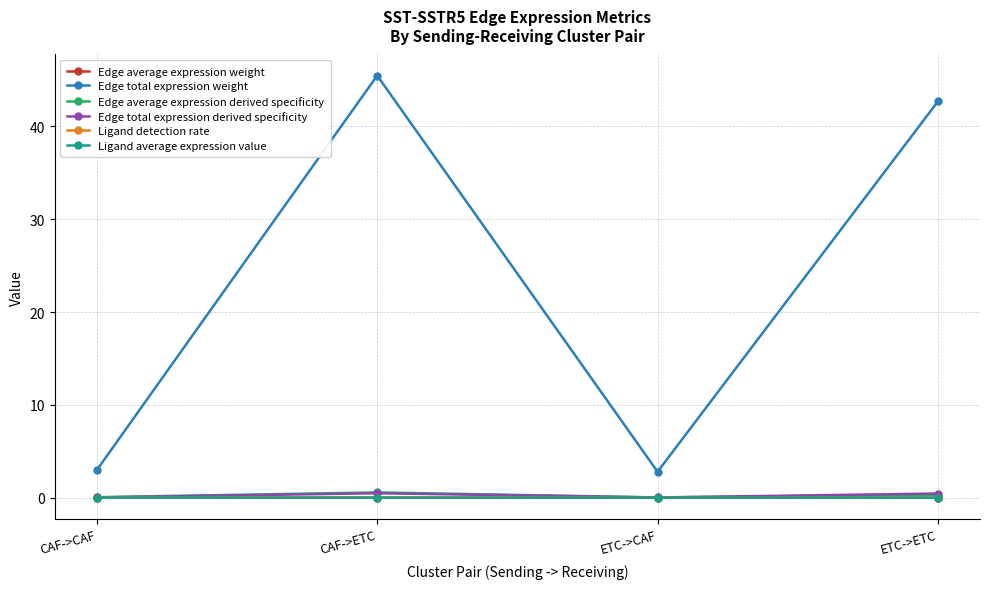

True or false: Edge total expression weight has more than 2 interior local peaks.

False